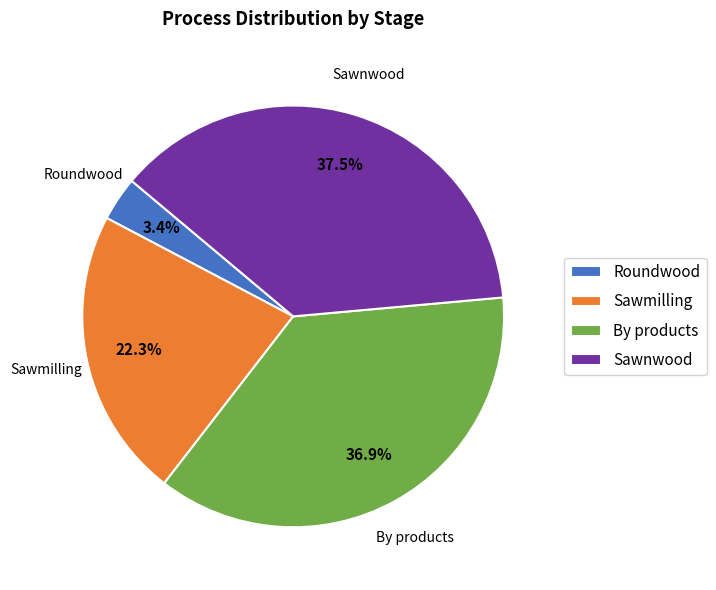

True or false: Roundwood accounts for 15% of the total.

False